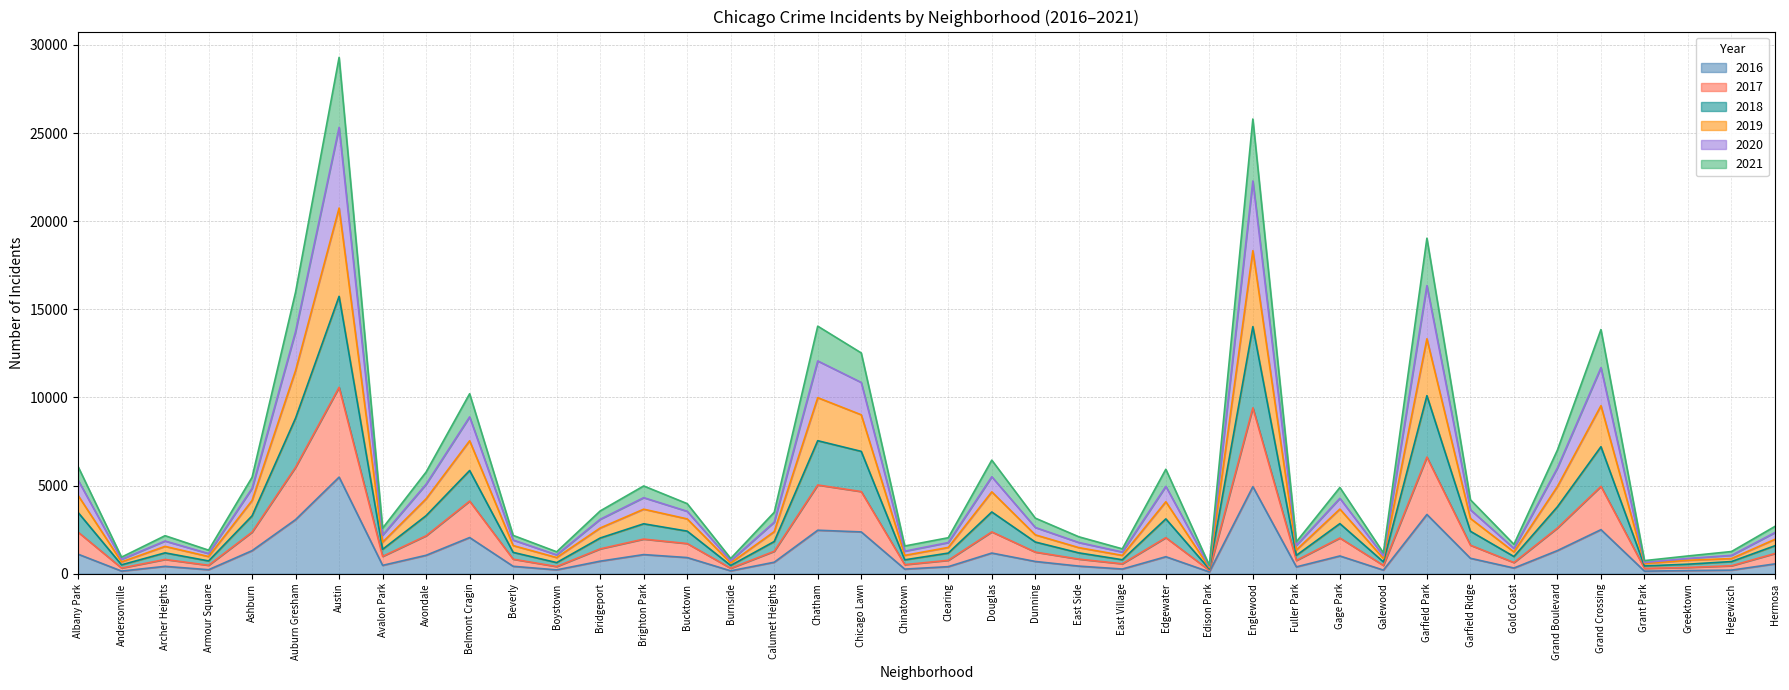

What is the label of the 39th point from the left?

Hegewisch